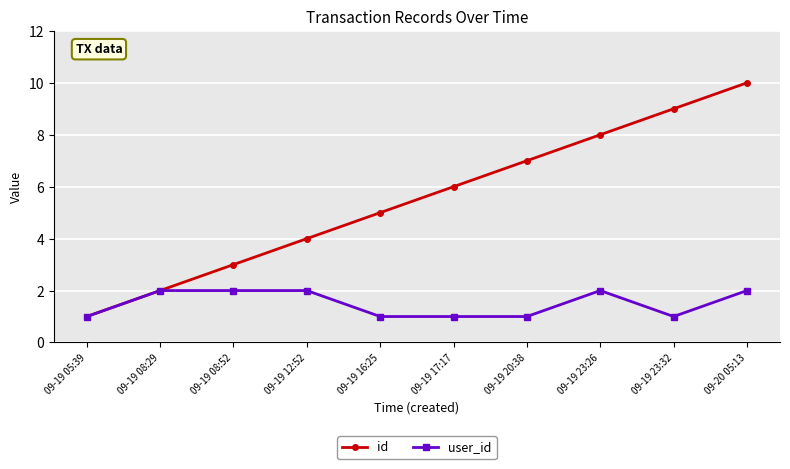

What is the value of the user_id point at the 3rd from the left?

2